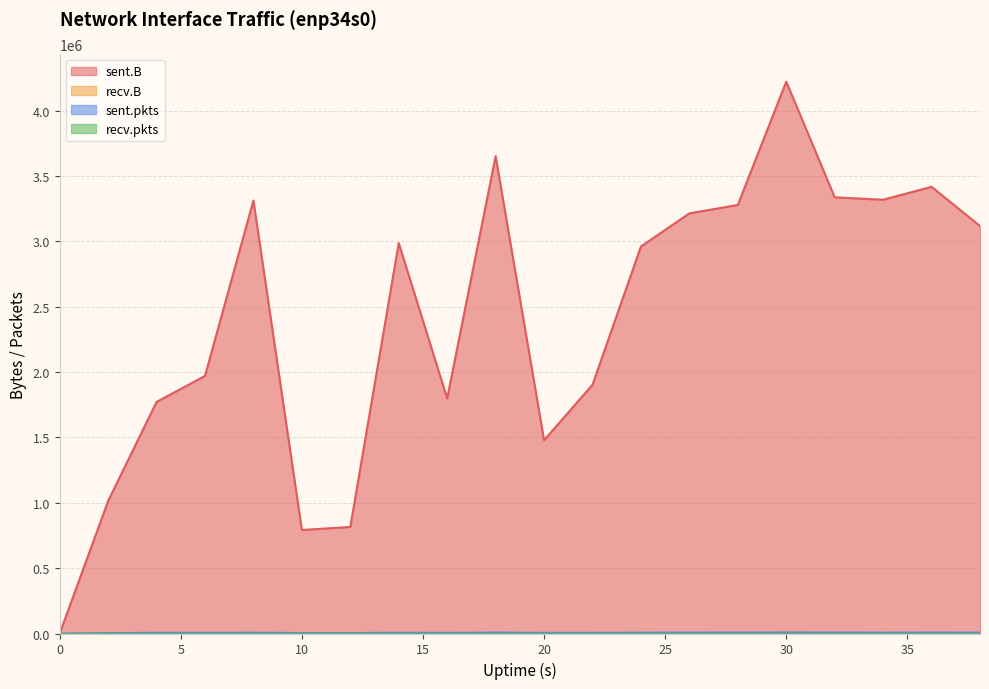

Between 32 and 2, which is larger?

32